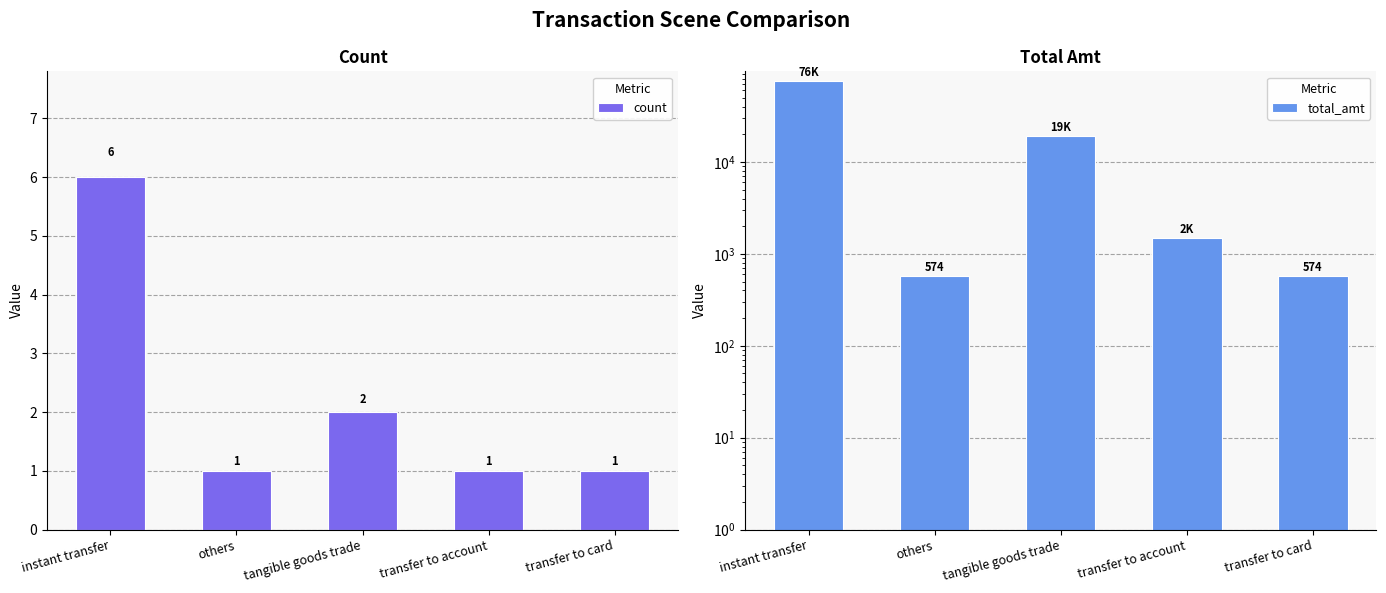

Count the count values in the range 1 to 2.

4